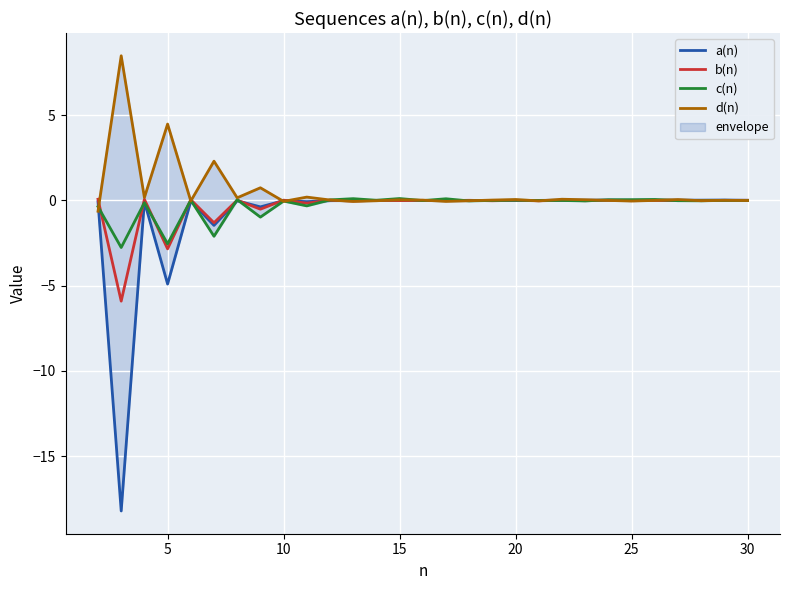

True or false: d(n) and c(n) intersect in this chart.

True